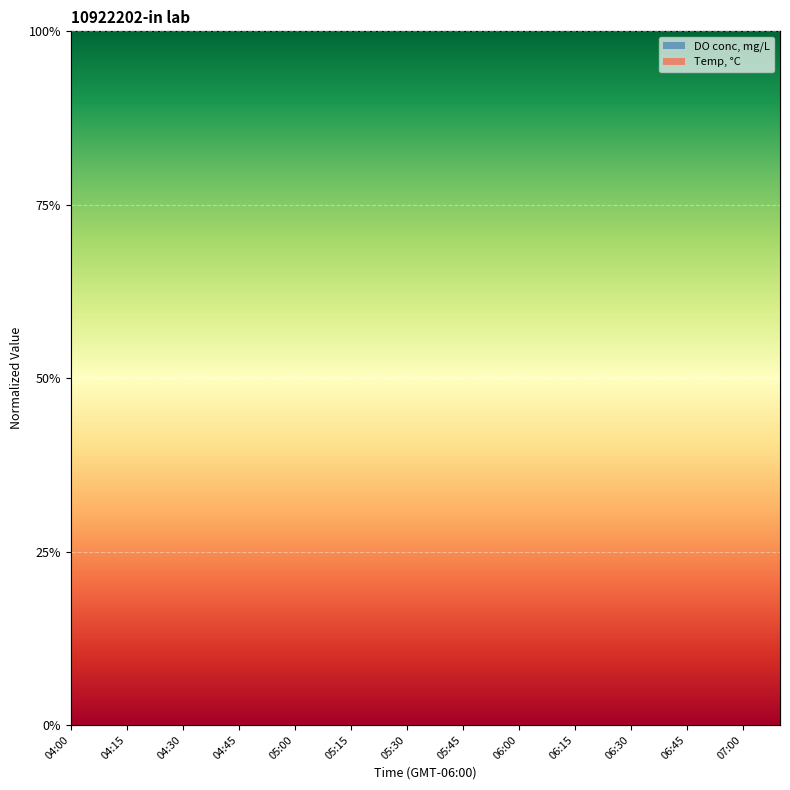

At which label is DO conc, mg/L closest to 0?

07:10